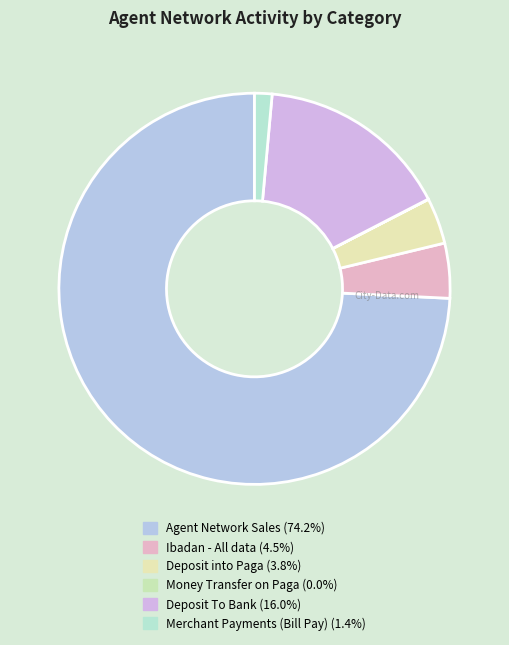

What percentage is NOT represented by Merchant Payments (Bill Pay)?

98.6%